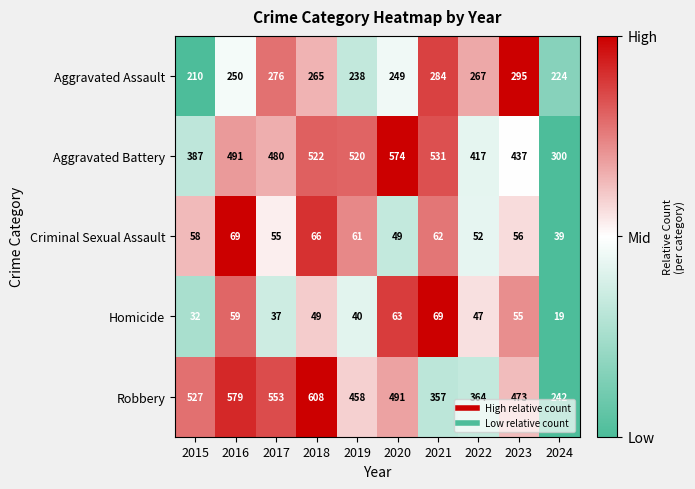

Between 2020 and 2024, which series saw the biggest shift?

Aggravated Battery